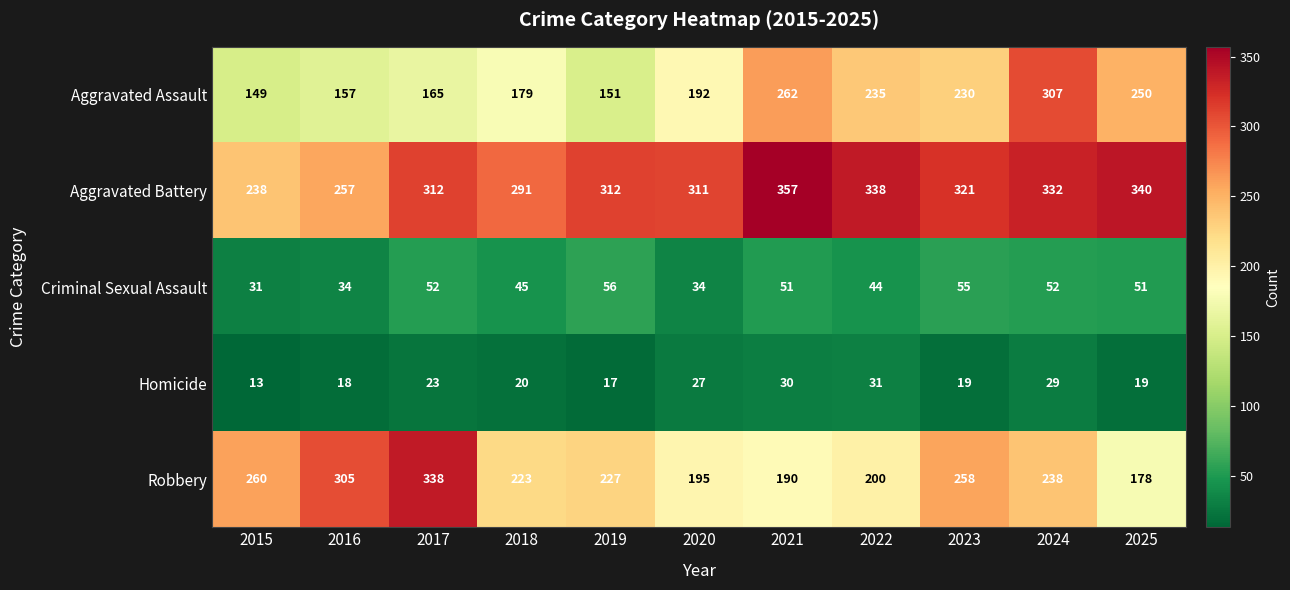

What is the difference between the maximum and minimum values in the Robbery series?

160